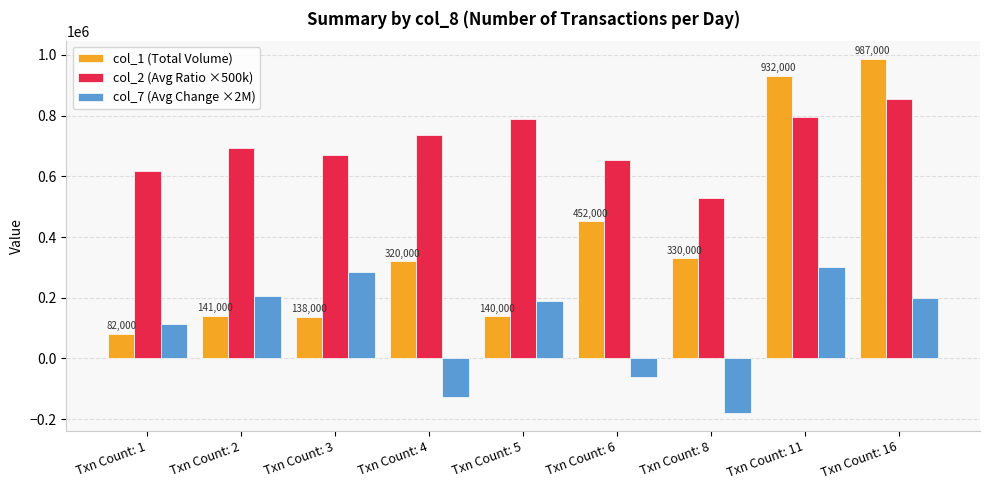

Which label corresponds to the largest value in the chart?

Txn Count: 16